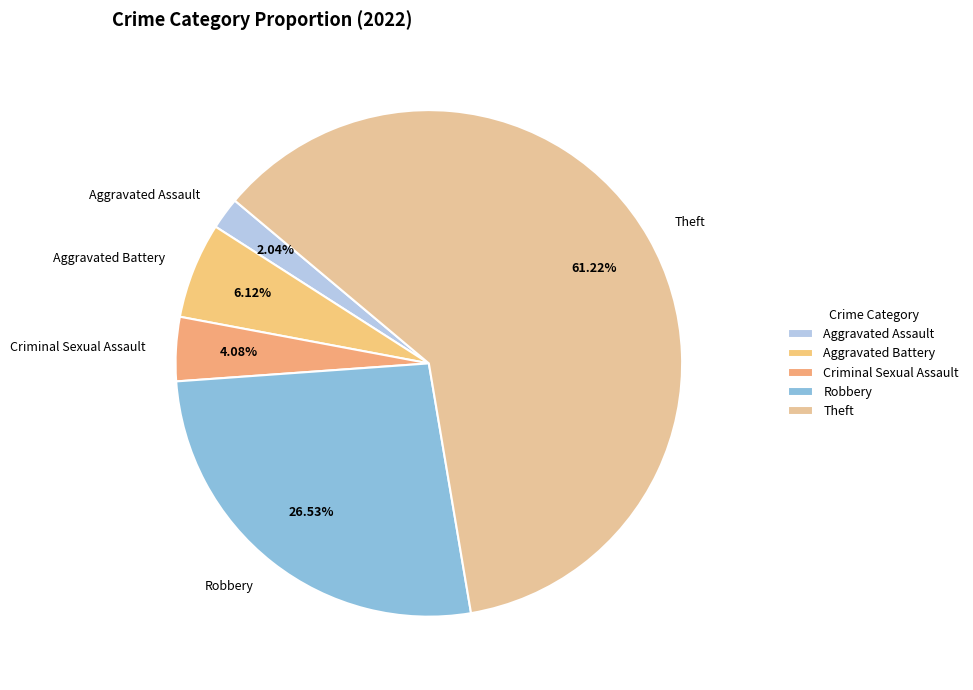

Which slice is the largest?

Theft